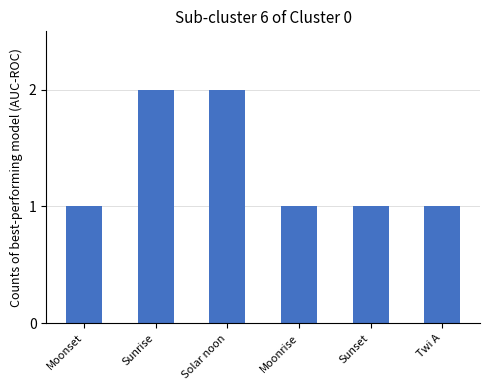

The chart shows a value of 0 at Sunset. True or false?

False